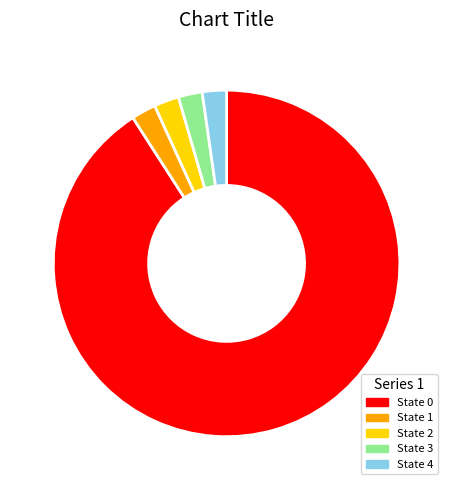

How many slices are in this pie chart?

5